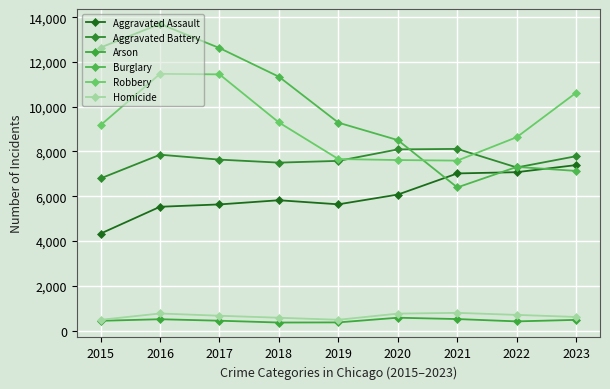

Which series has the largest range (max minus min)?

Burglary